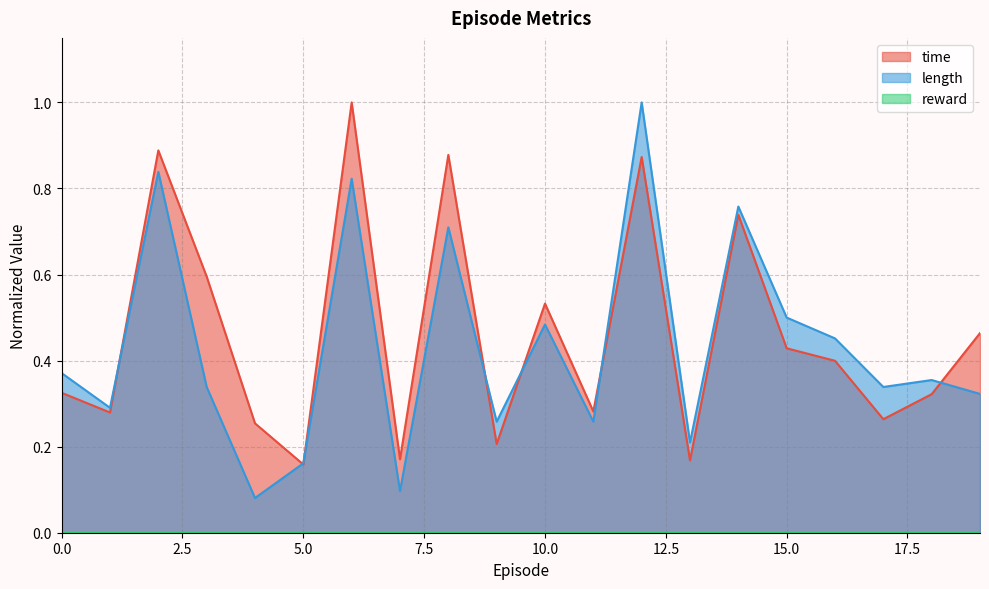

What is the total value across all series at 14?

1.5